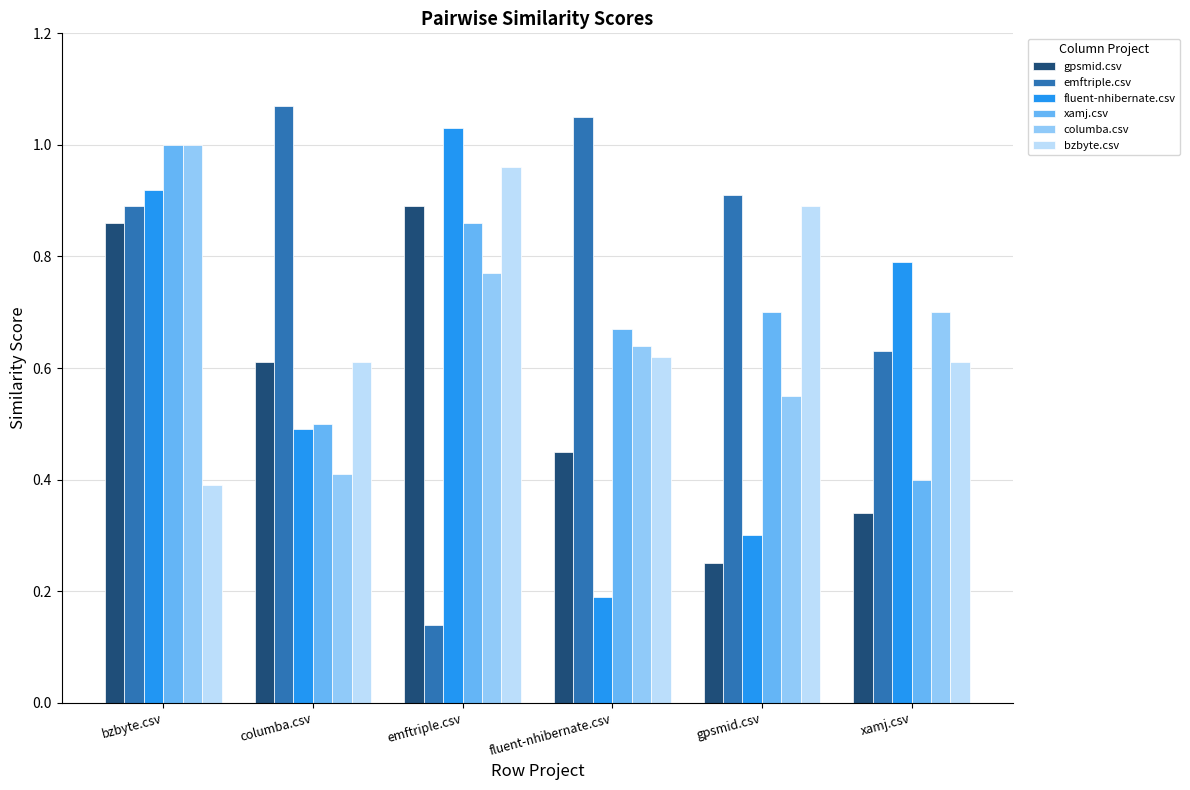

What position from the right is bzbyte.csv?

6